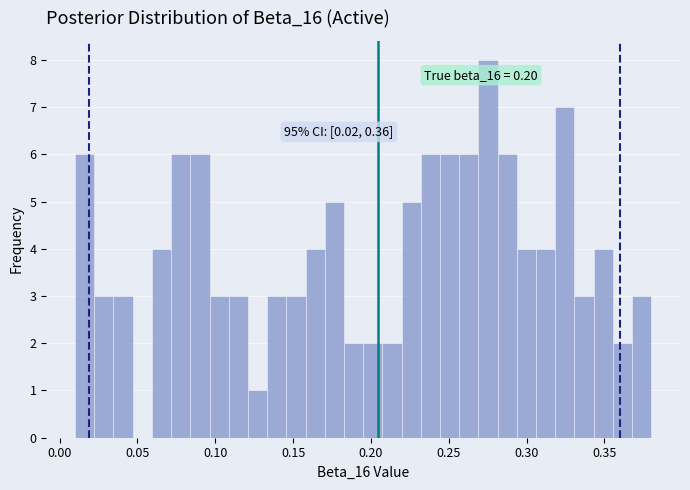

Around what value on the x-axis is the tallest bar? Give the approximate position of its centre, as read against the axis.

0.275